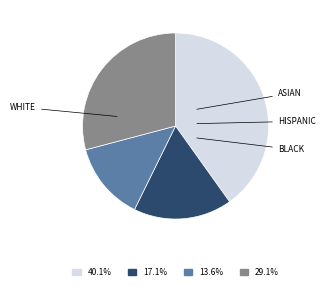

Is there any slice that represents more than half of the pie?

No